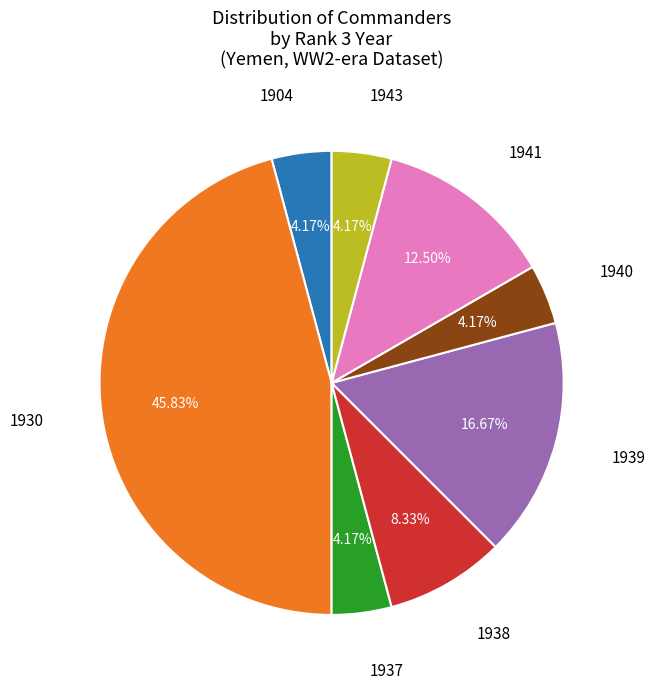

Does any single category account for the majority?

No